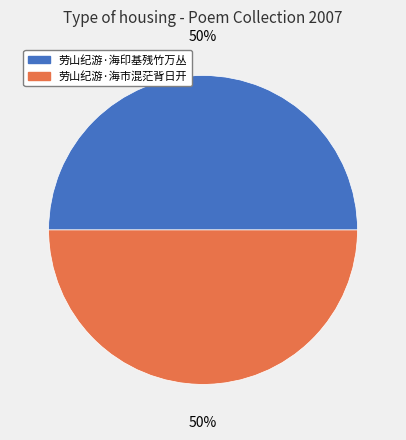

To the nearest percent, what is the average slice percentage?

50%